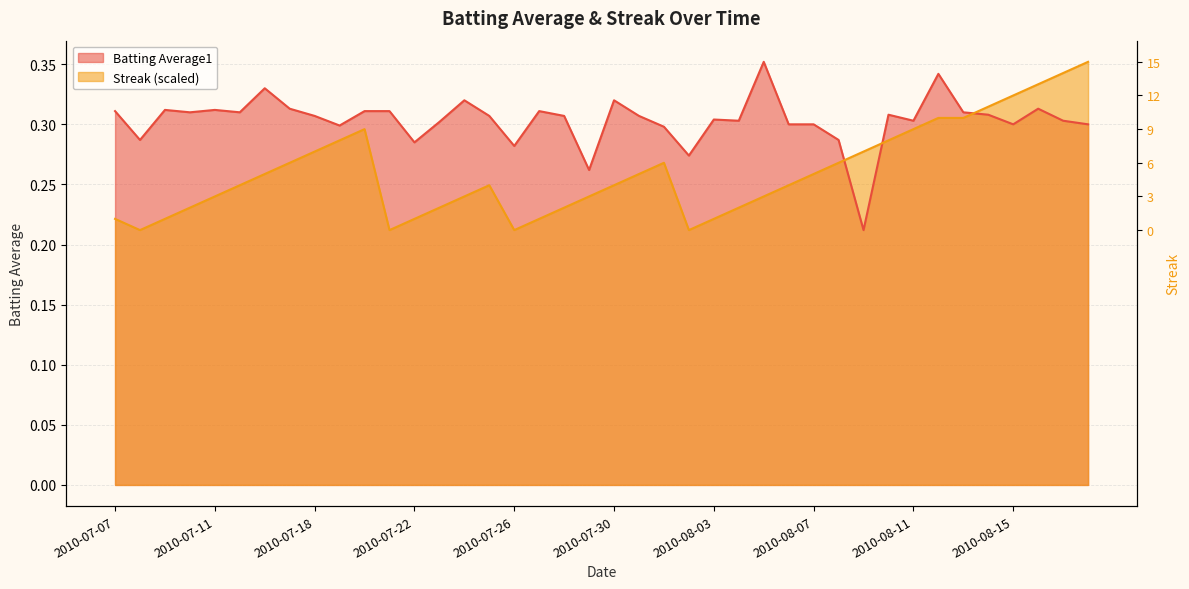

Rank the series at 2010-08-12 from highest to lowest value.

Batting Average1, Streak